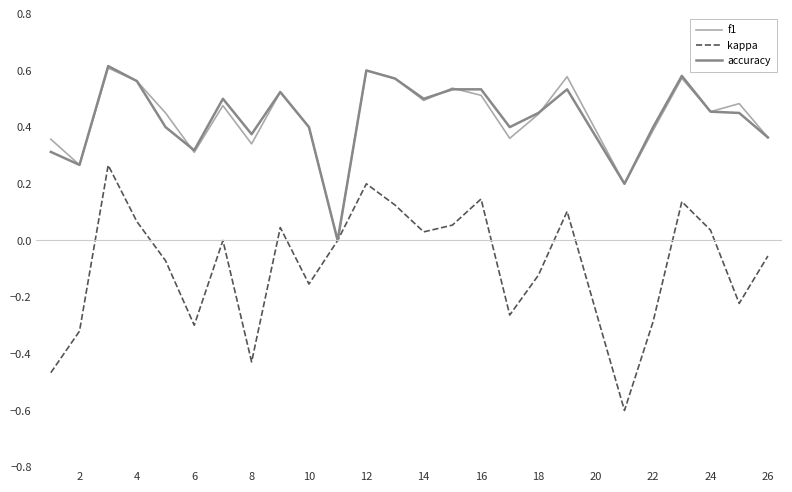

Which series has the widest spread of values?

kappa